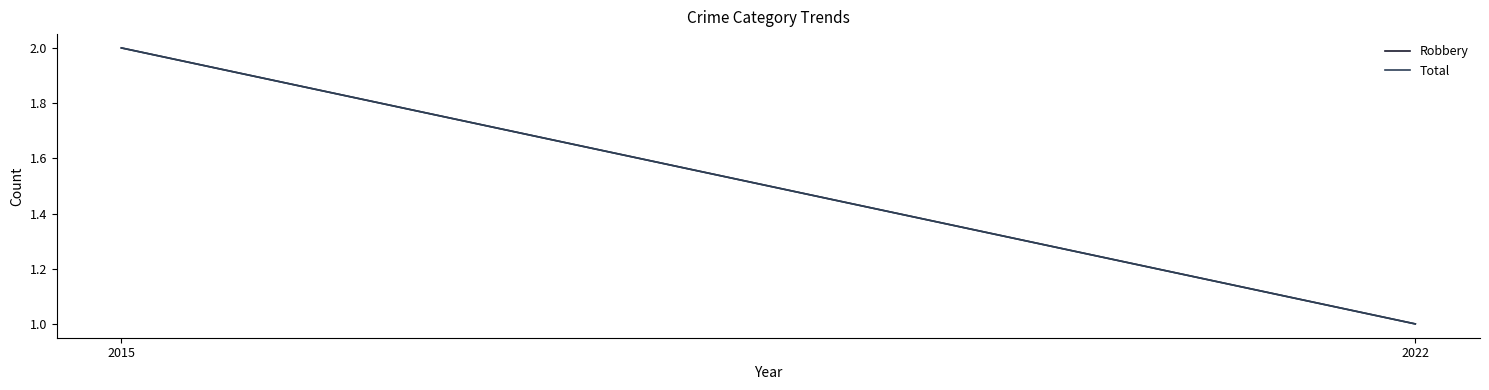

Count the number of categories in the chart.

2